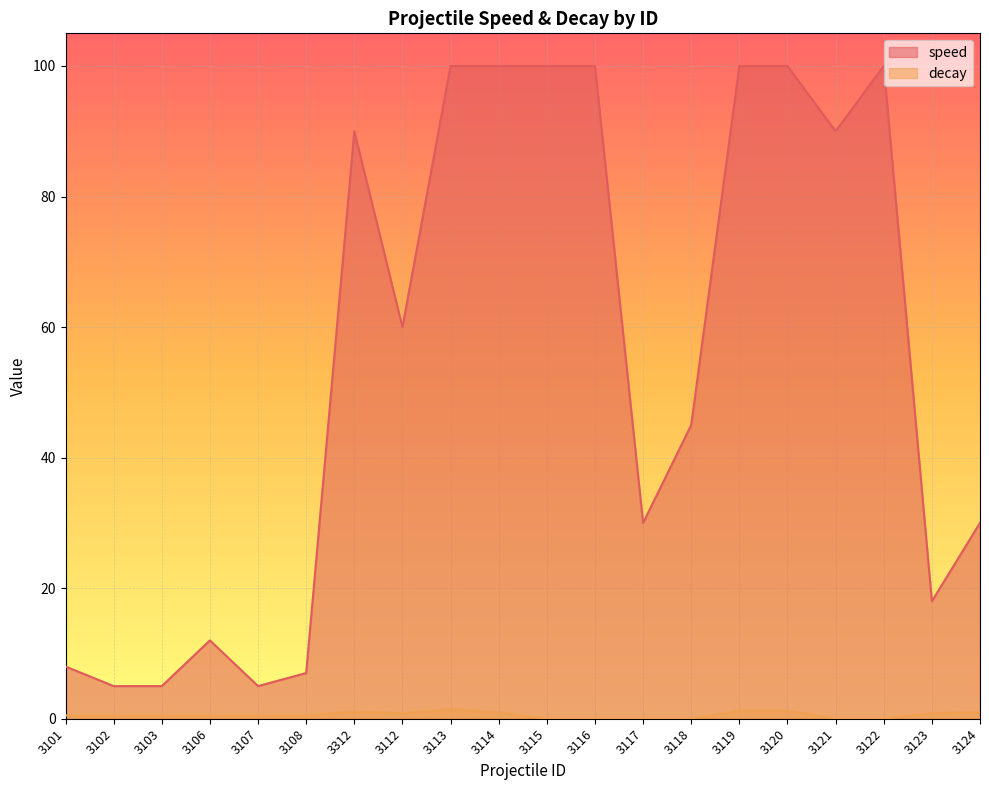

Rank the series by their maximum value, from highest to lowest.

speed, decay